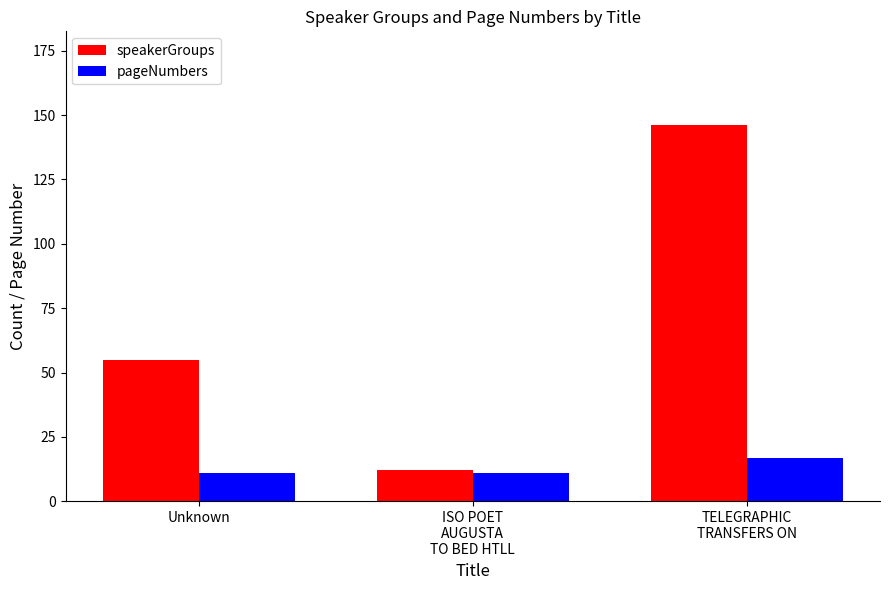

Count the number of categories in the chart.

3